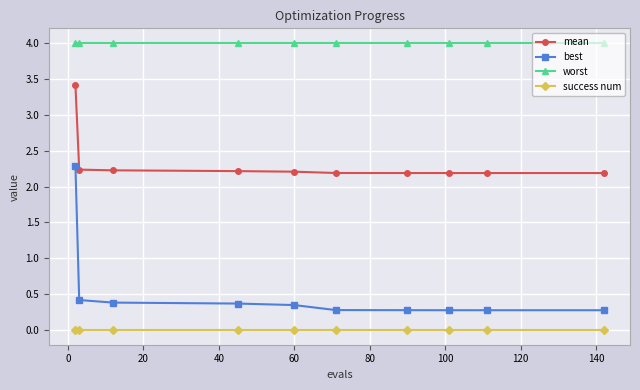

What is the highest value of the mean series?

3.4